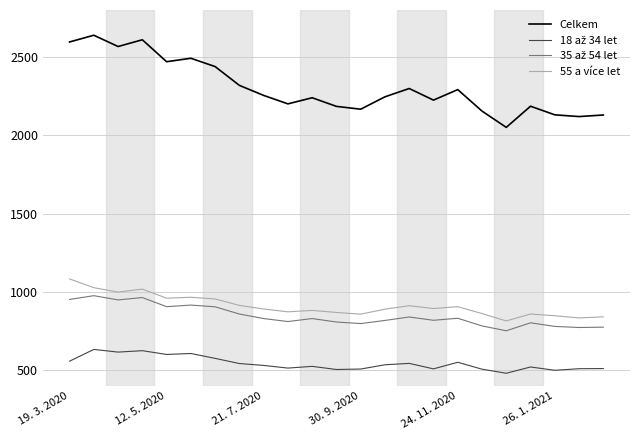

What is the difference between the maximum and minimum values in the 55 a více let series?

268